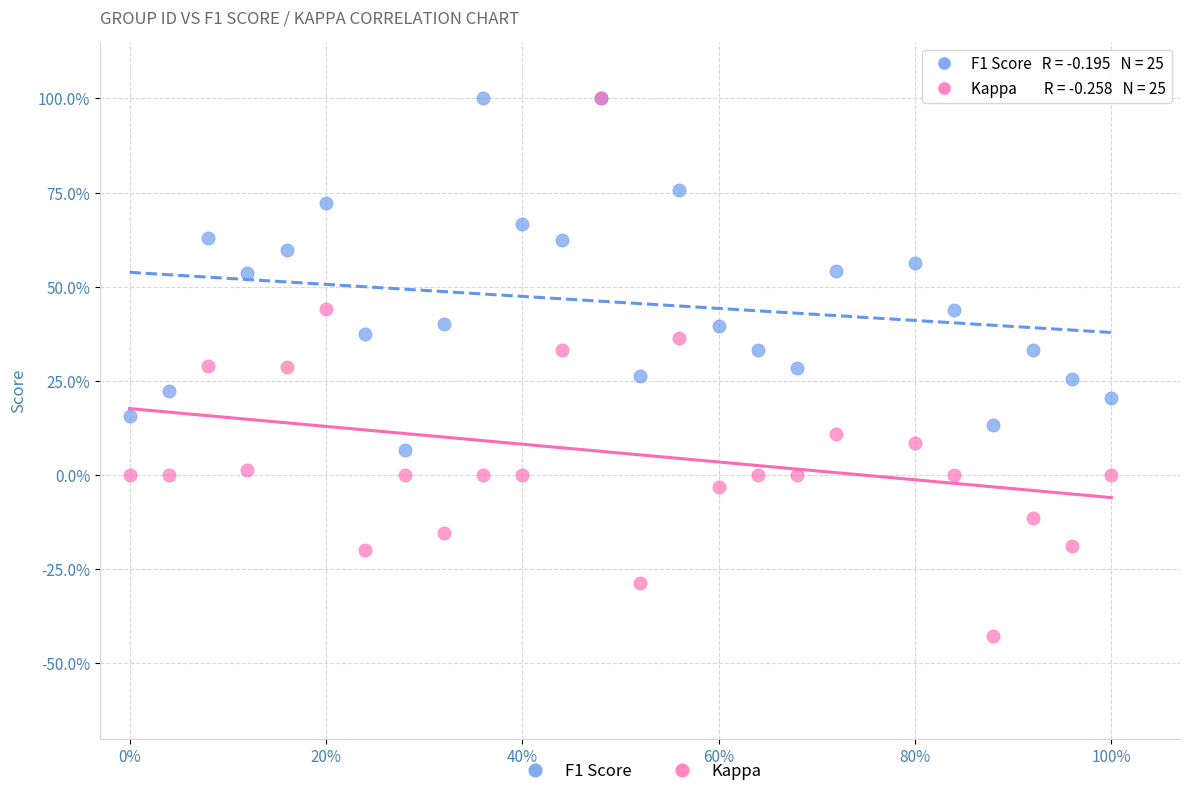

Which series contains the lowest Y value?

Kappa